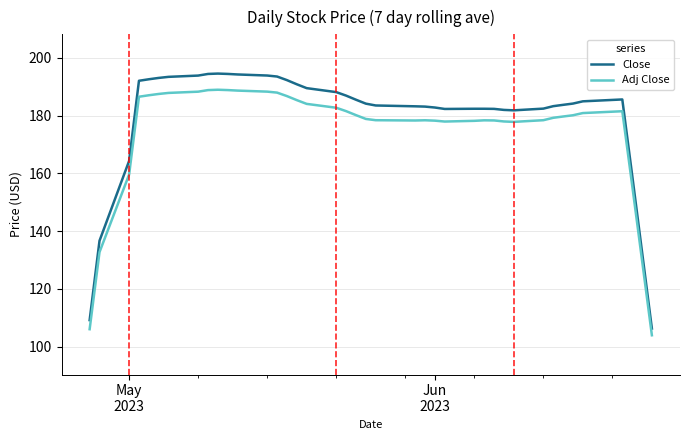

How many lines are shown in the chart?

2